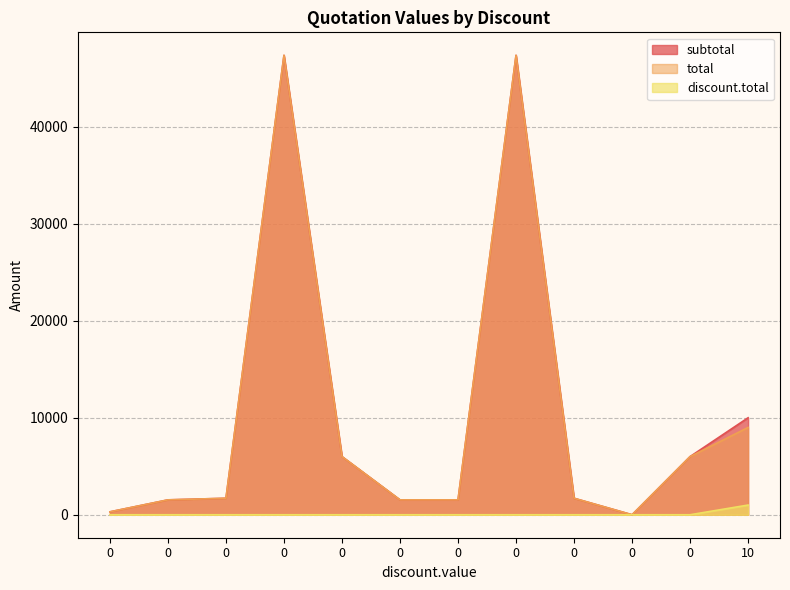

What is the highest value of the subtotal series?

47370.0